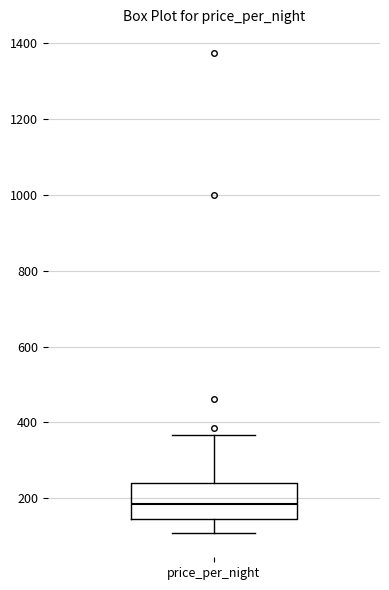

Where does the upper whisker of the box for price_per_night end on the y-axis? The values are not printed on the chart, so give them approximately, as read against the axis.

360